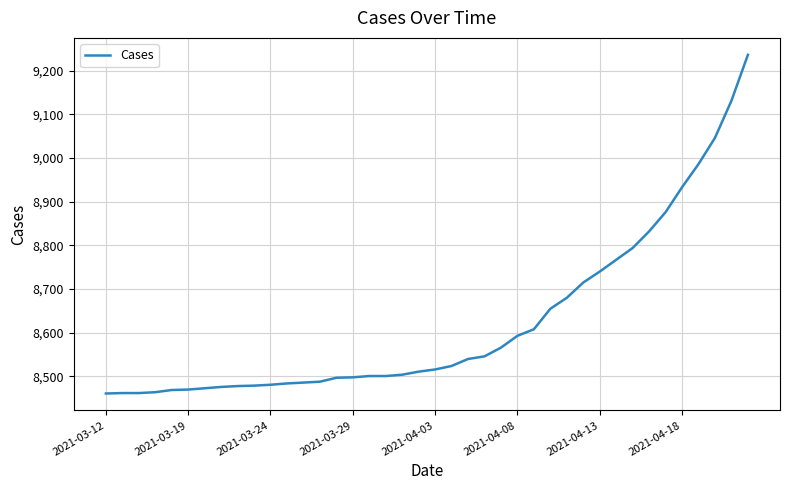

How many lines are shown in the chart?

1